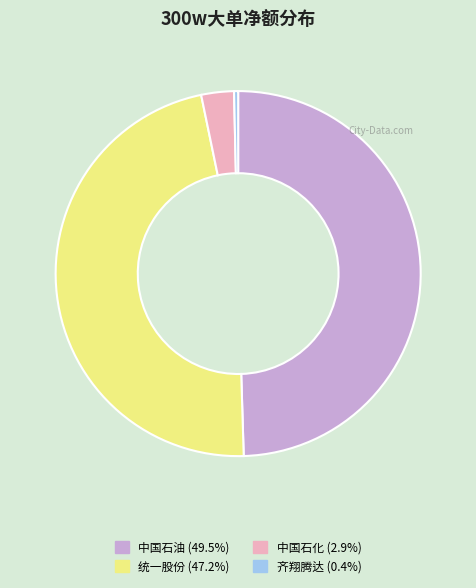

Is there a majority slice in this chart?

No